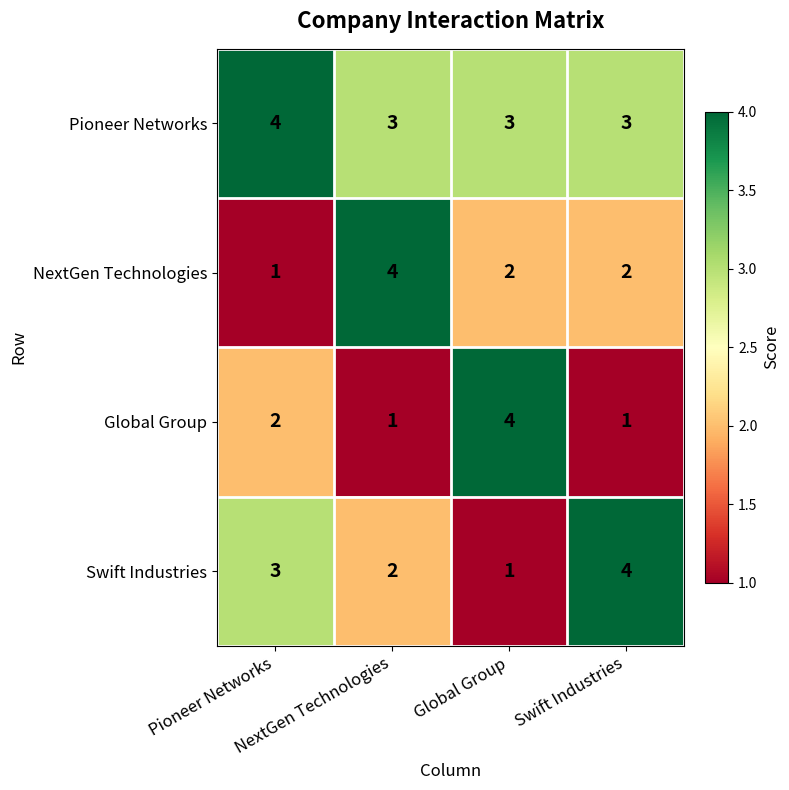

At how many categories does at least one series exceed 1?

4